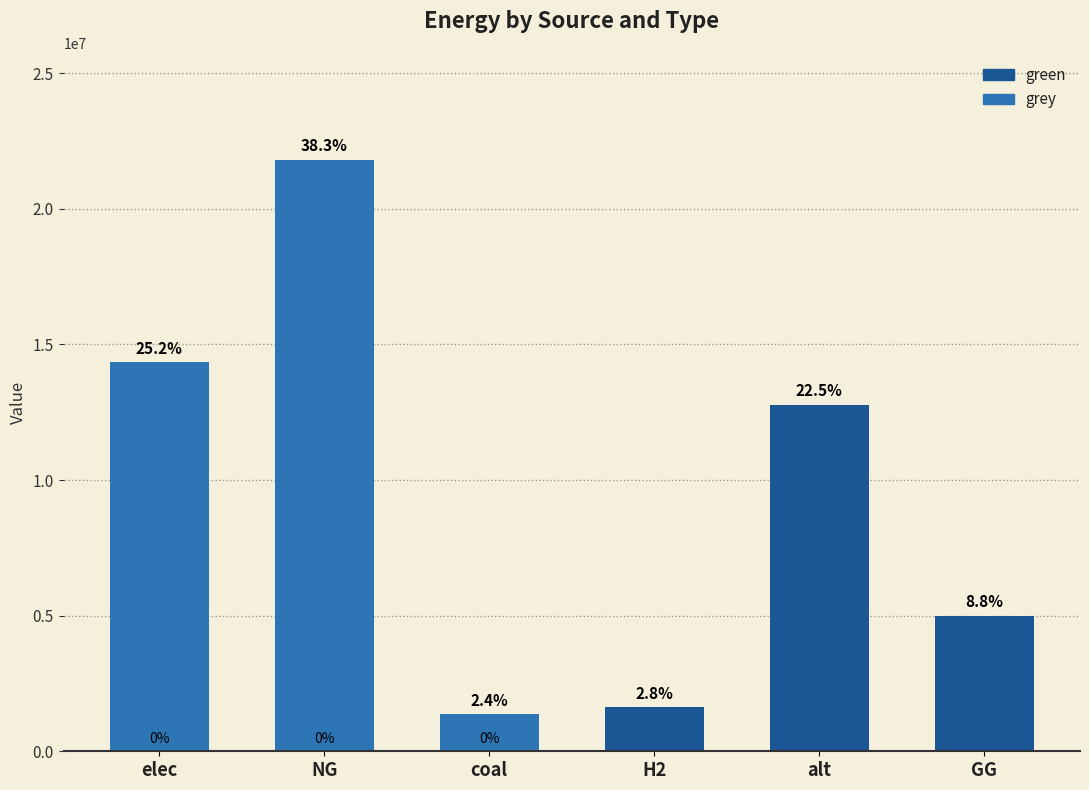

What is the label of the 3rd bar from the left?

coal